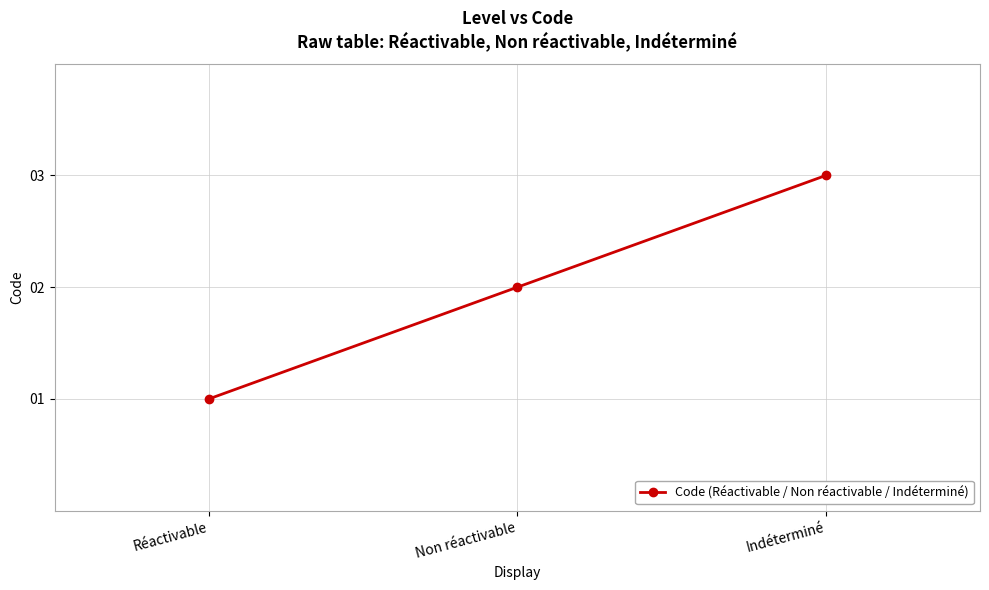

The chart shows a value of 2 at Réactivable. True or false?

False